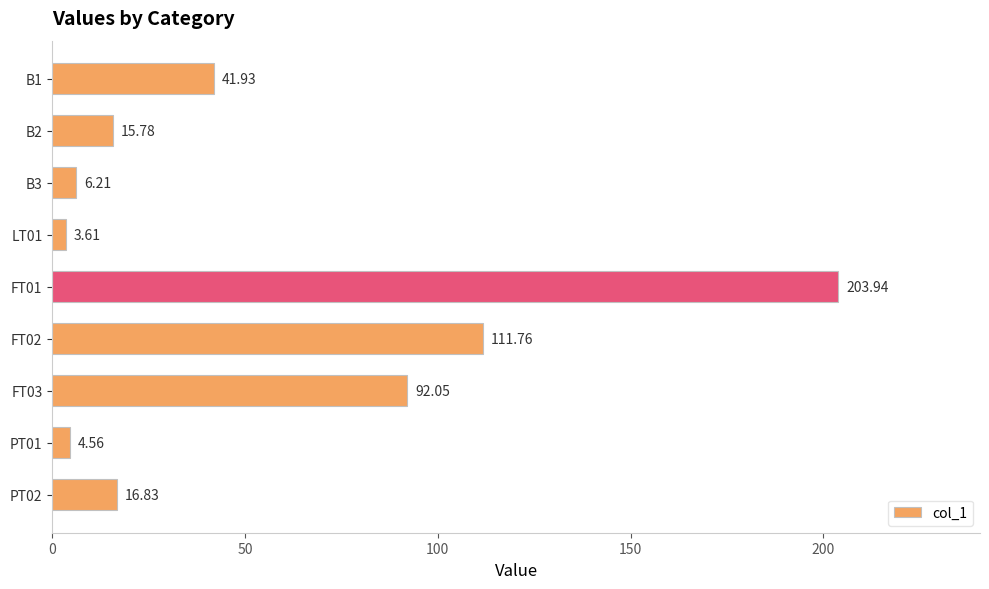

What is the difference between the values at LT01 and FT01?

200.3